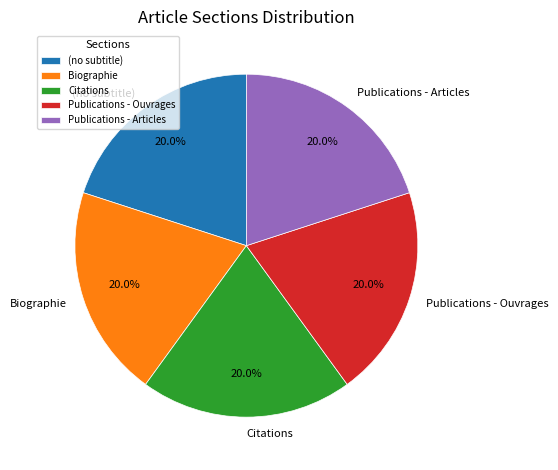

Approximately how many times larger is the value at Publications - Ouvrages compared to Citations?

1.0